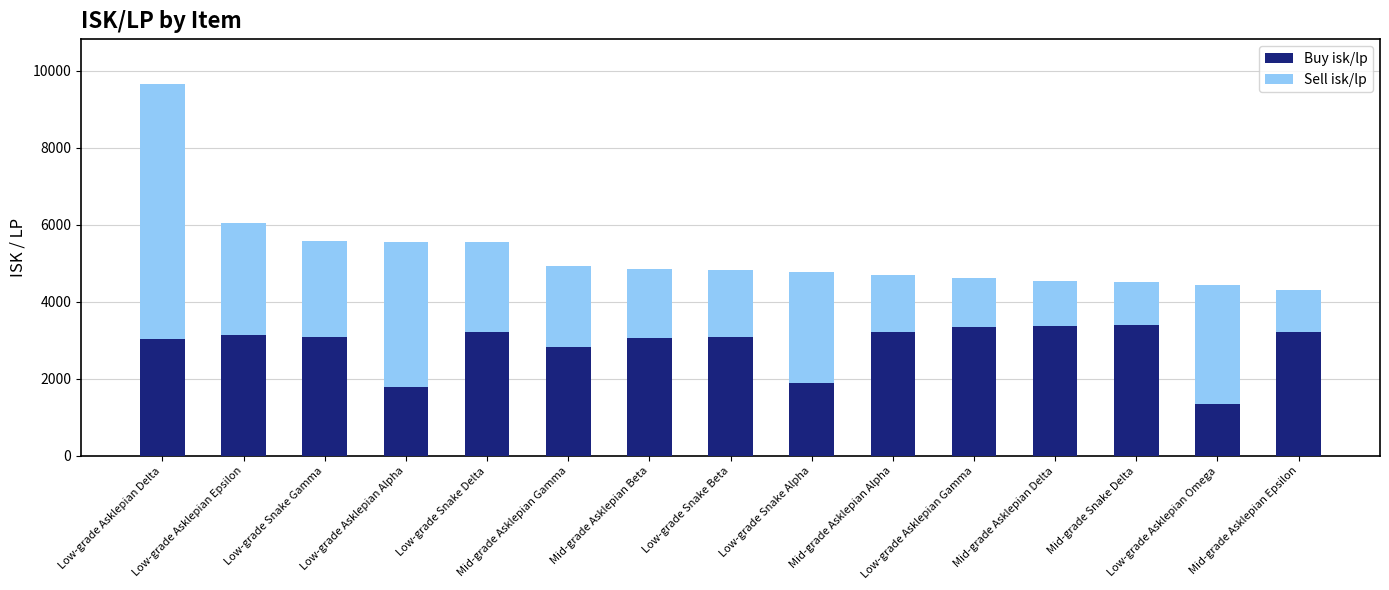

Which series has the widest spread of values?

Sell isk/lp